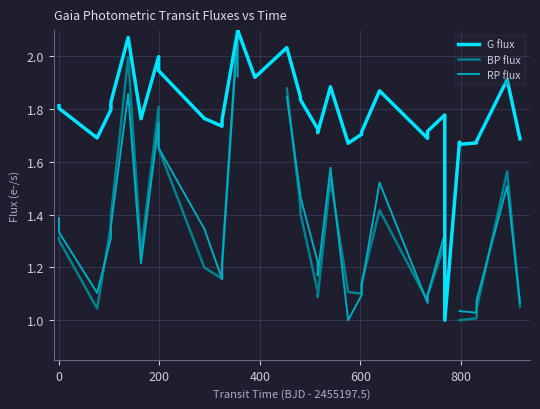

How many interior local valleys does the BP flux series have?

6